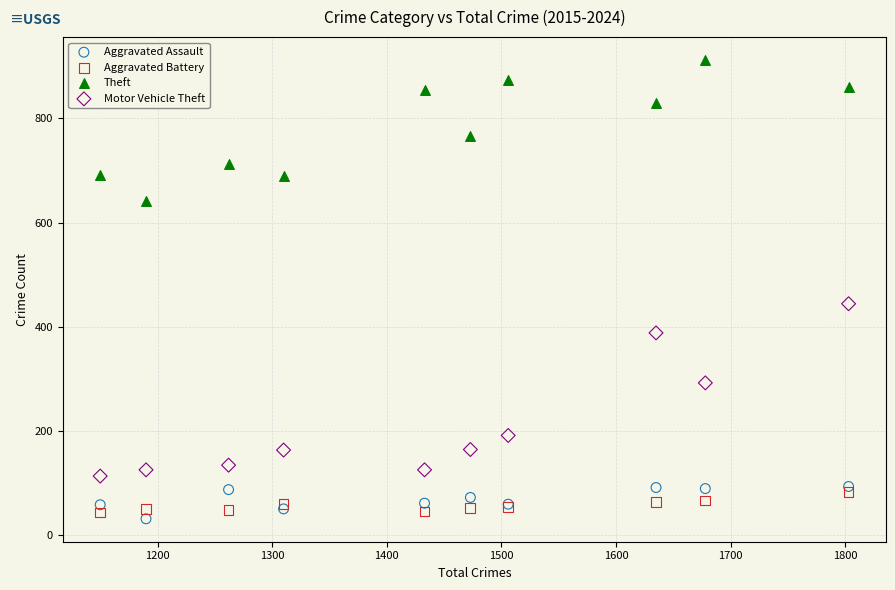

Which series has the largest Y range (max minus min)?

Motor Vehicle Theft